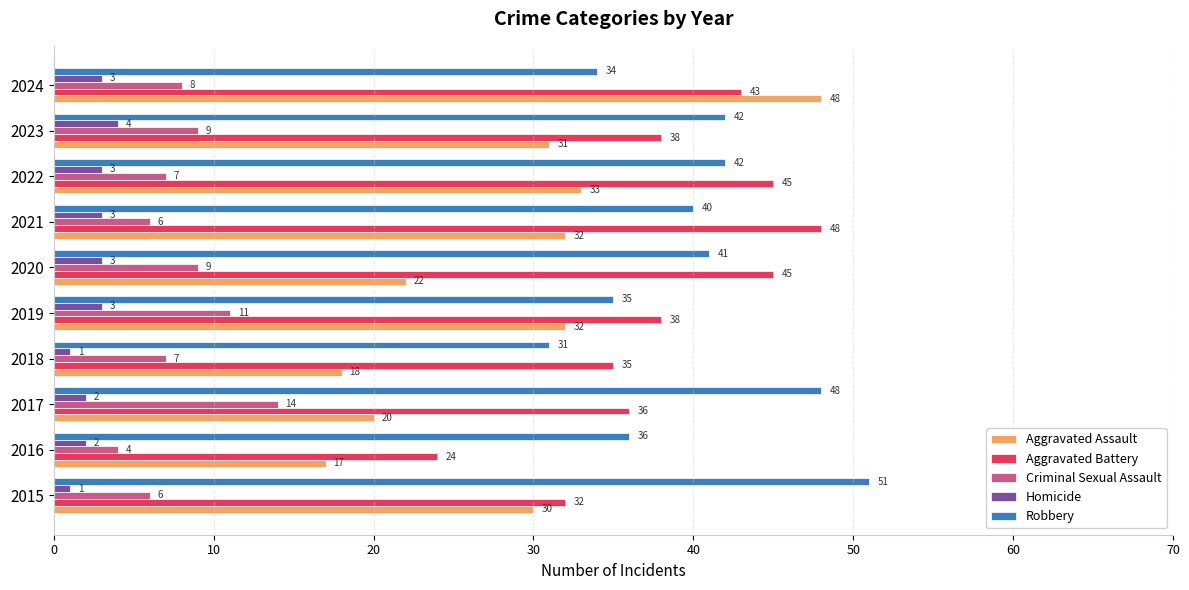

How many Criminal Sexual Assault values are between 6 and 9?

7